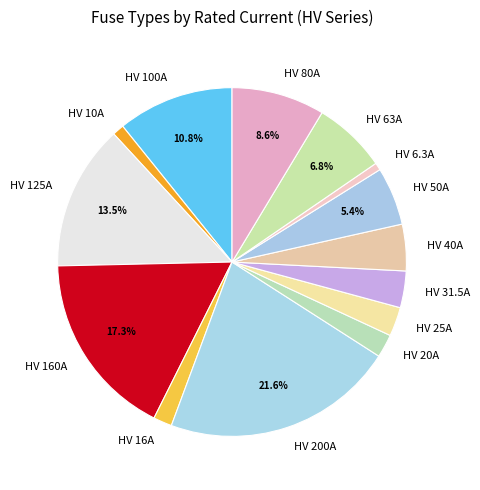

Which has a higher value, HV 160A or HV 20A?

HV 160A